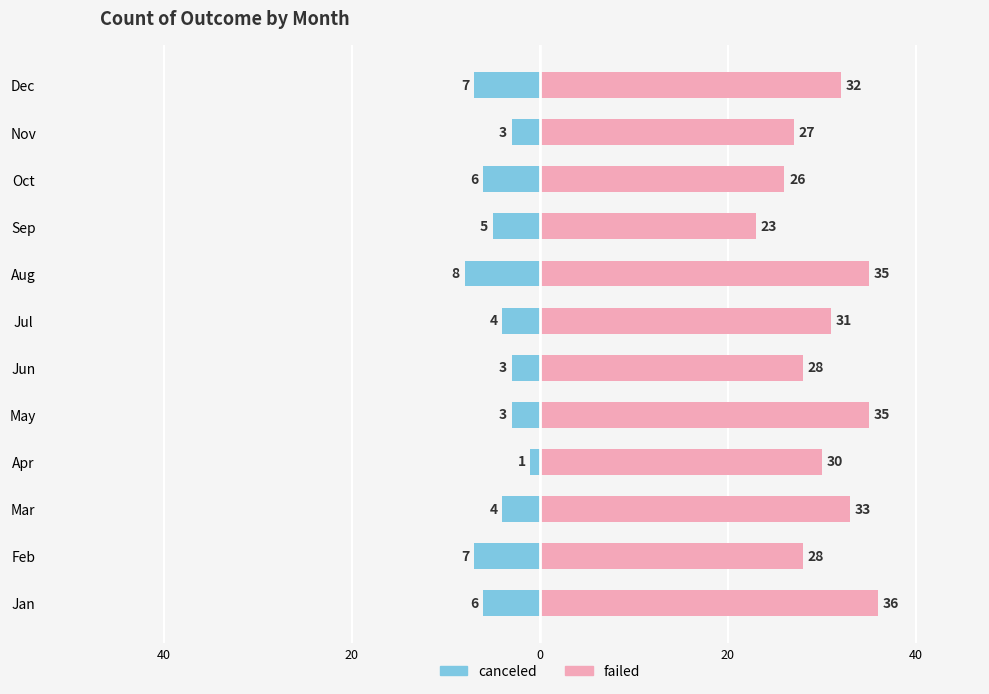

The failed series shows 14 at Oct. True or false?

False